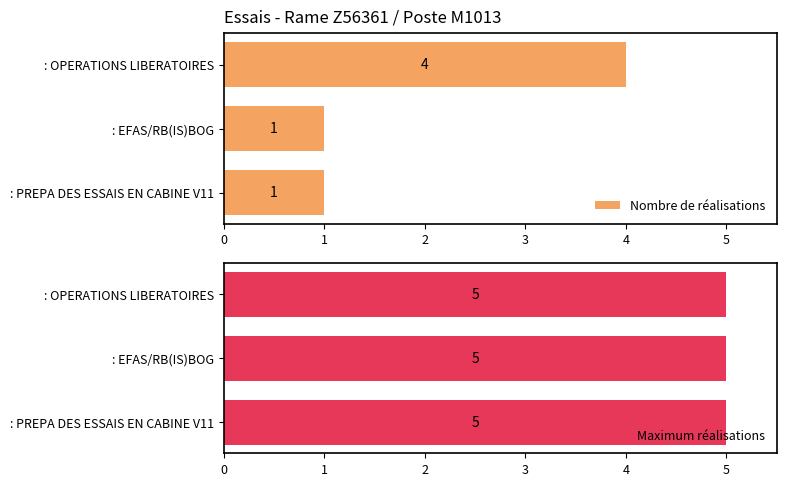

What is the value of the Nombre de réalisations bar at the 2nd from the left?

1.0